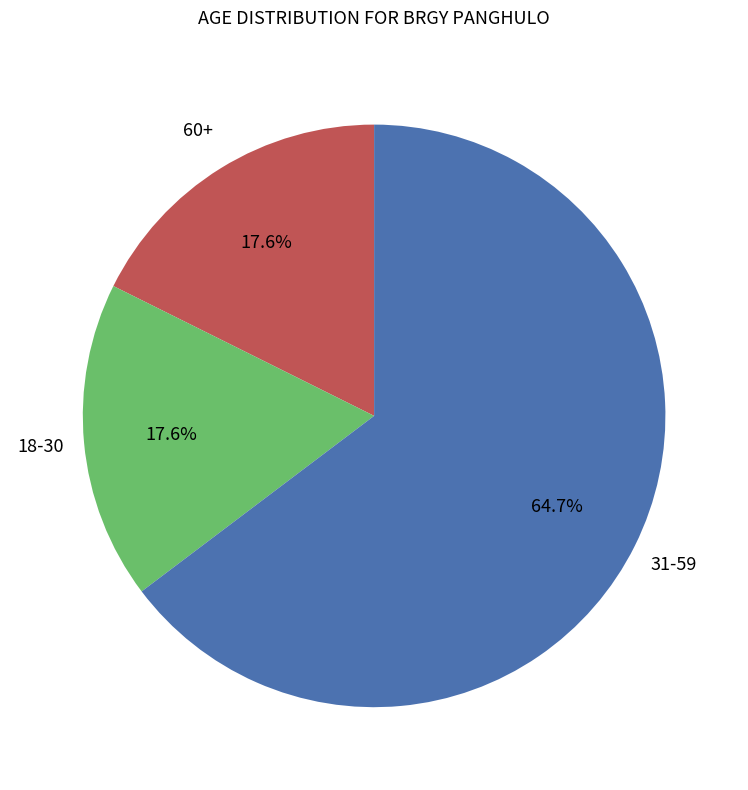

Does any single category account for the majority?

Yes